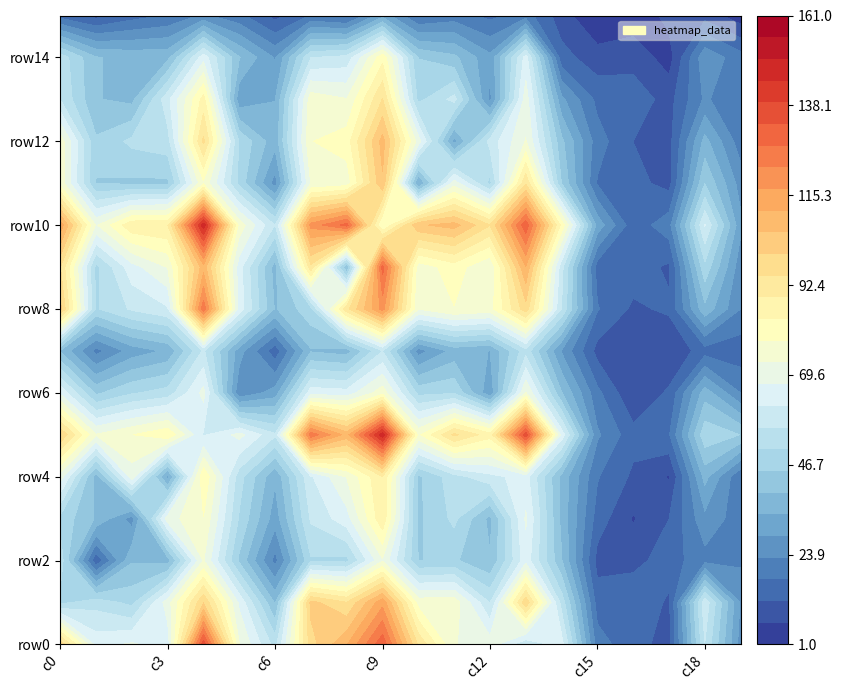

At 10, list the series in order from smallest to largest.

row15, row7, row11, row3, row4, row2, row14, row6, row13, row12, row8, row9, row1, row5, row0, row10